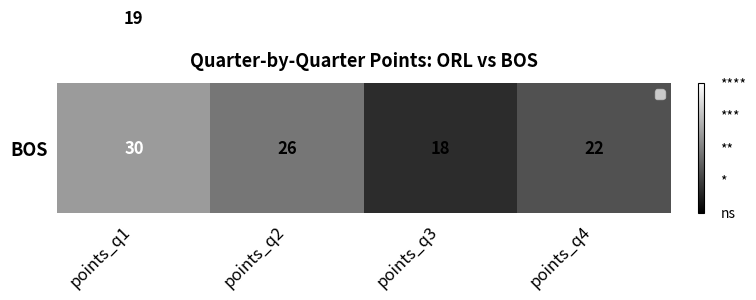

At how many categories does at least one series exceed 28?

4